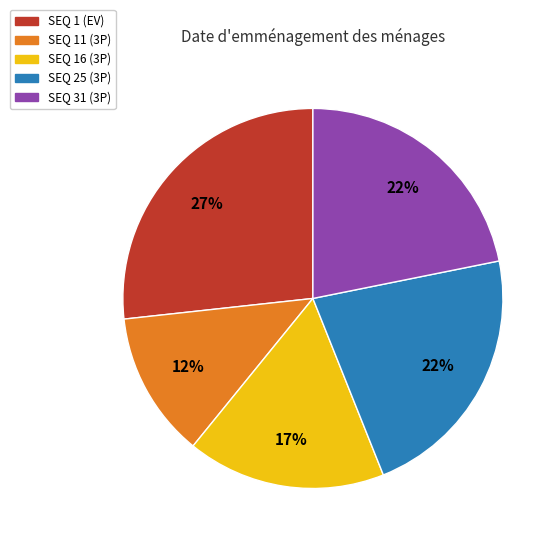

What is the ratio of the value at SEQ 16 (3P) to the value at SEQ 25 (3P)?

0.8